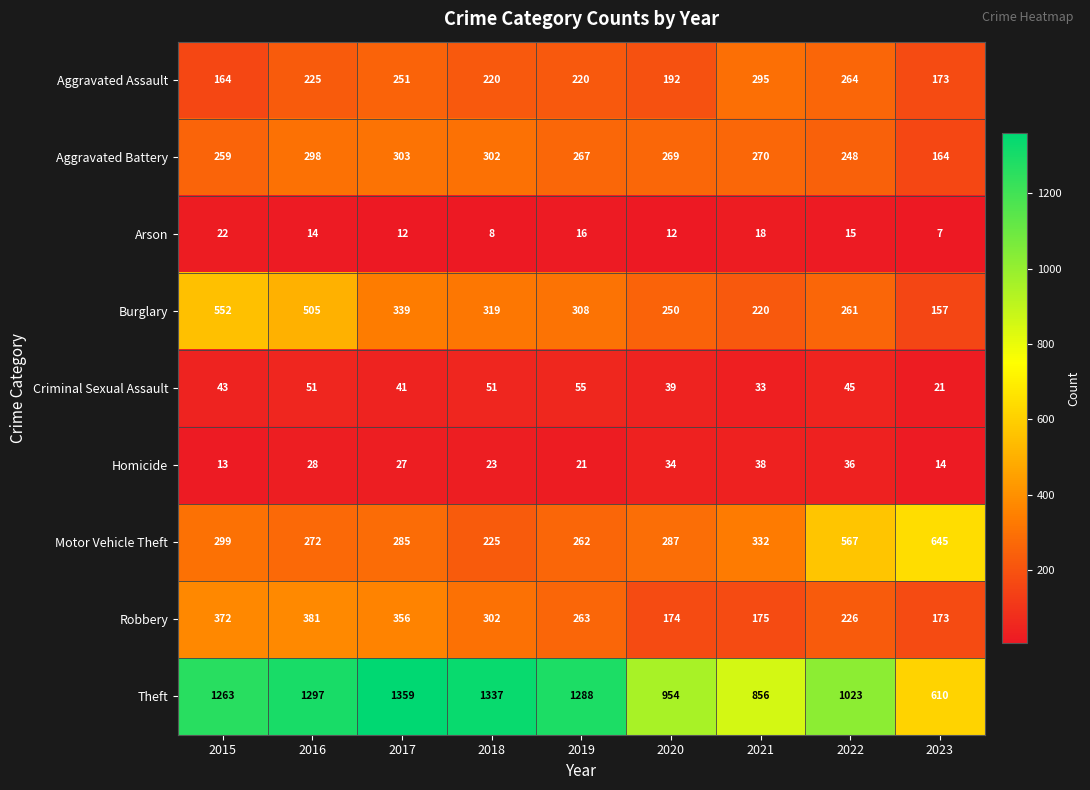

The Arson series shows 12 at 2017. True or false?

True